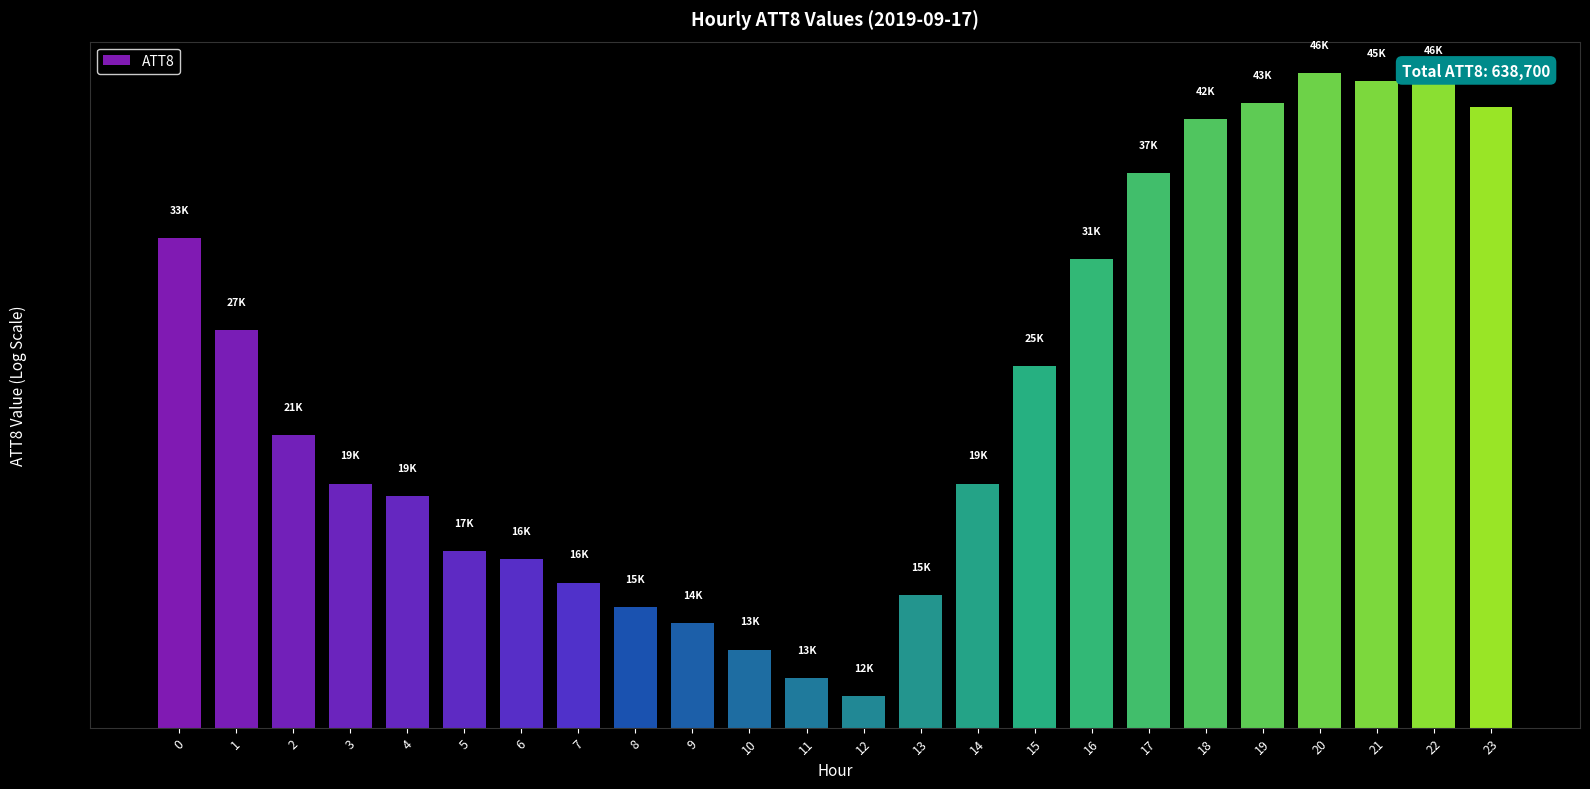

The chart shows a value of 10243 at 22. True or false?

False